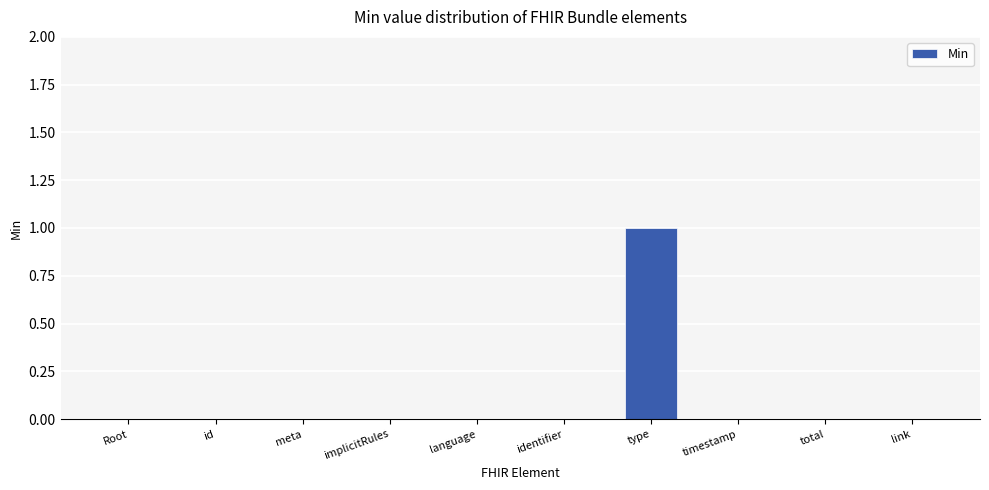

What is the sum of all values?

1